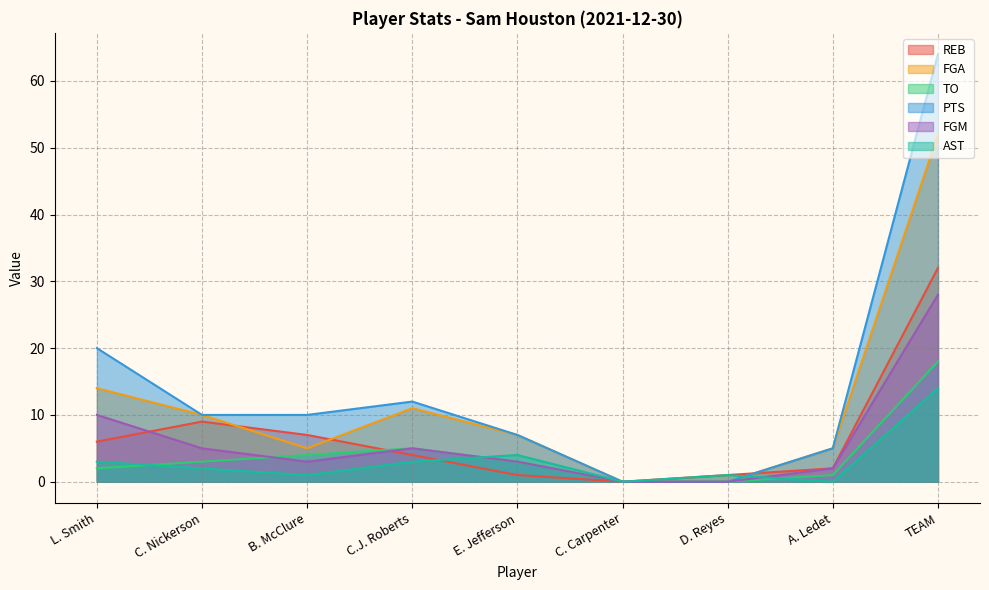

At which category is the sum across all series the highest?

TEAM